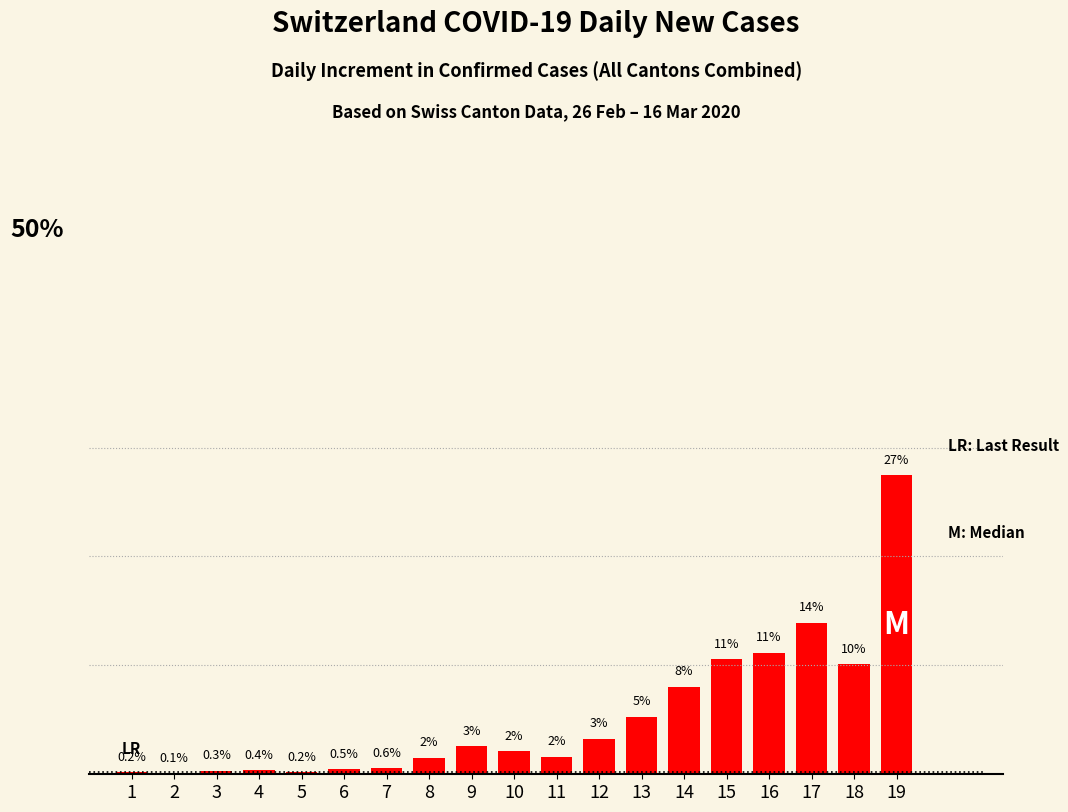

Rank the categories by value from highest to lowest.

19, 17, 16, 15, 18, 14, 13, 12, 9, 10, 11, 8, 7, 6, 4, 3, 5, 1, 2